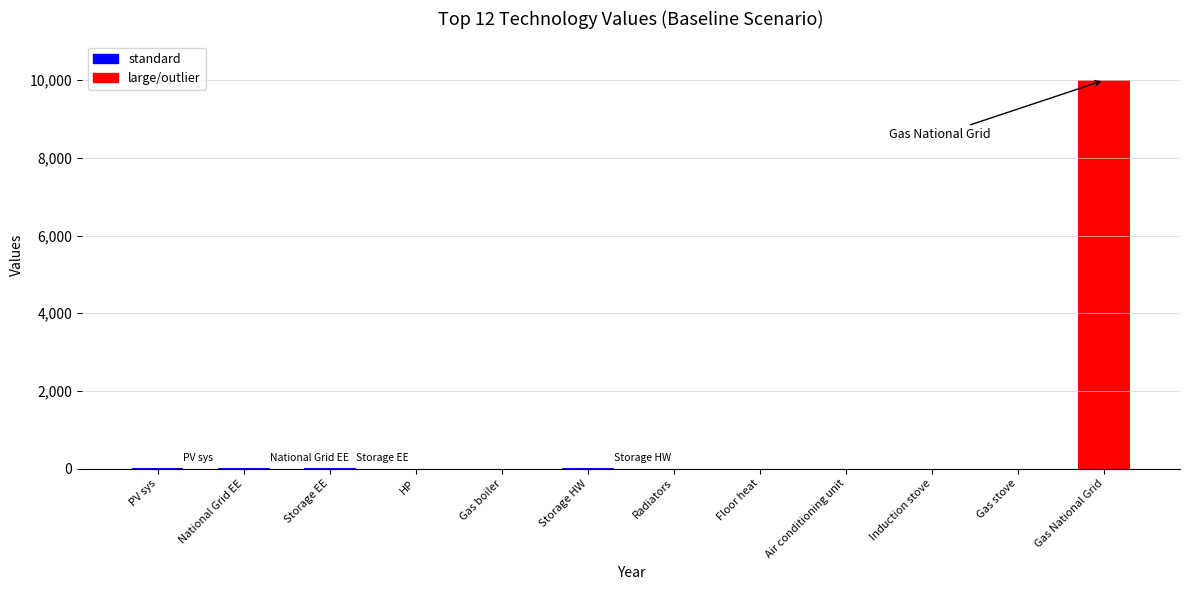

Are the bars horizontal?

No